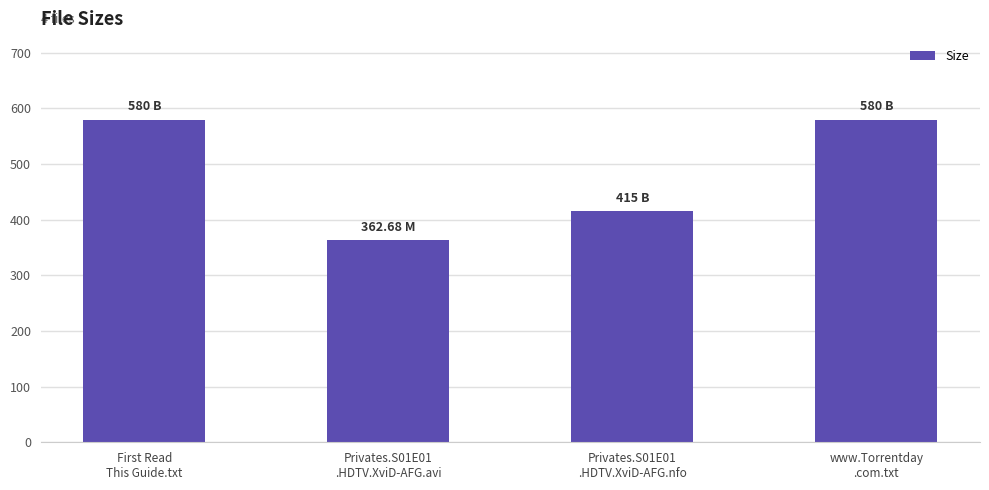

What is the maximum value shown in the chart?

580.0